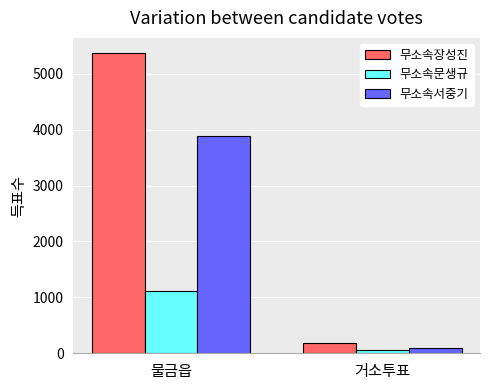

Which series has the largest total across all categories?

무소속장성진